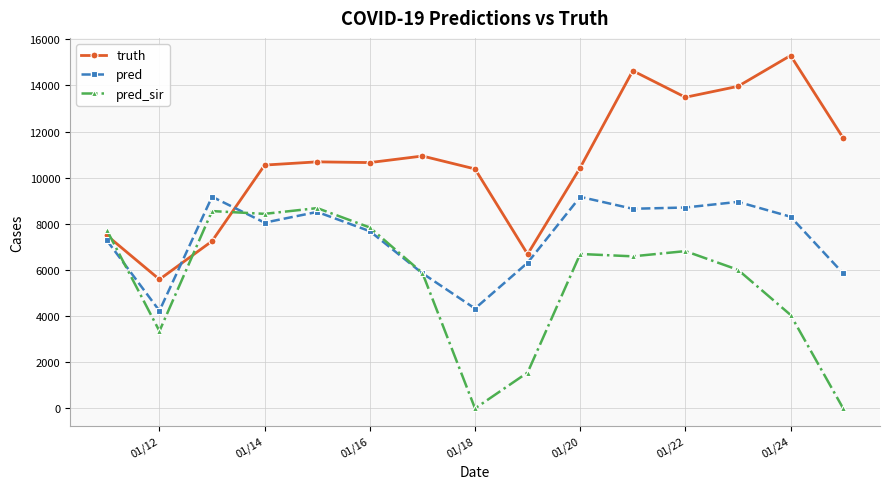

Rank the series by their maximum value, from lowest to highest.

pred_sir, pred, truth